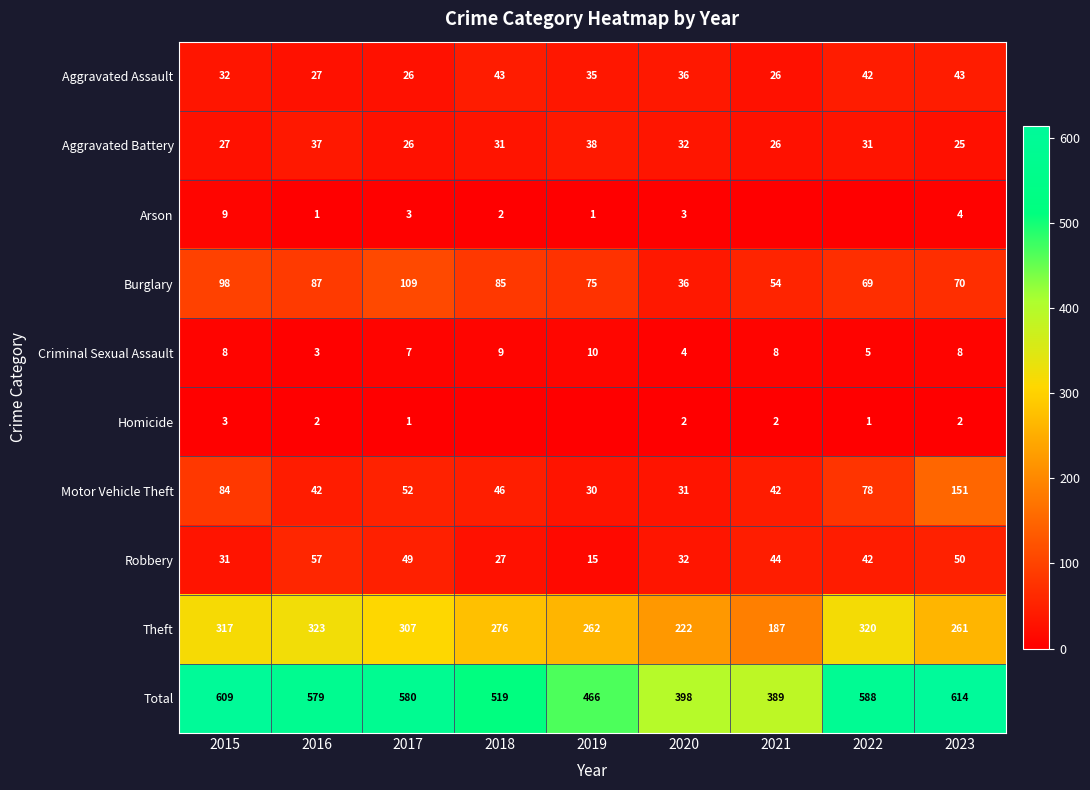

At 2023, list the series in order from largest to smallest.

Total, Theft, Motor Vehicle Theft, Burglary, Robbery, Aggravated Assault, Aggravated Battery, Criminal Sexual Assault, Arson, Homicide